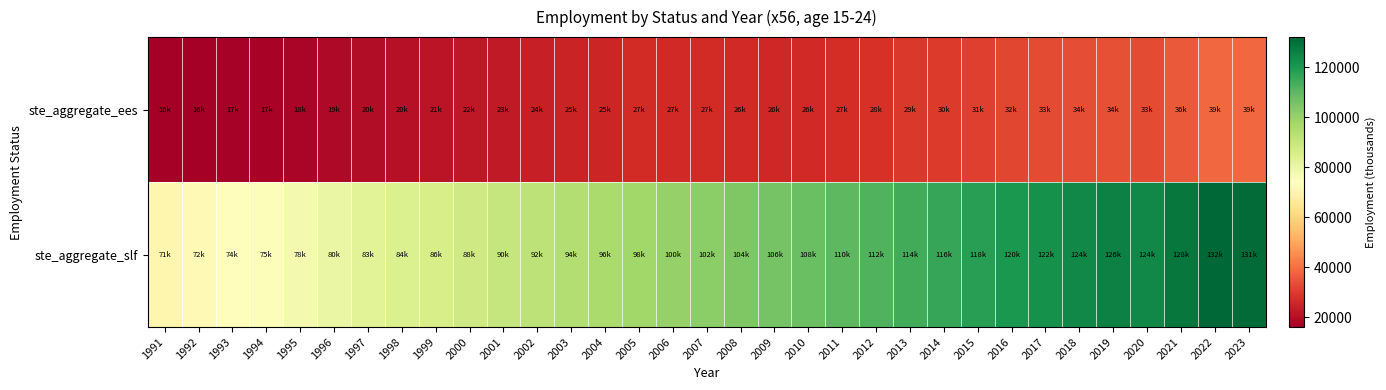

What is the maximum value shown in the chart?

132000.0